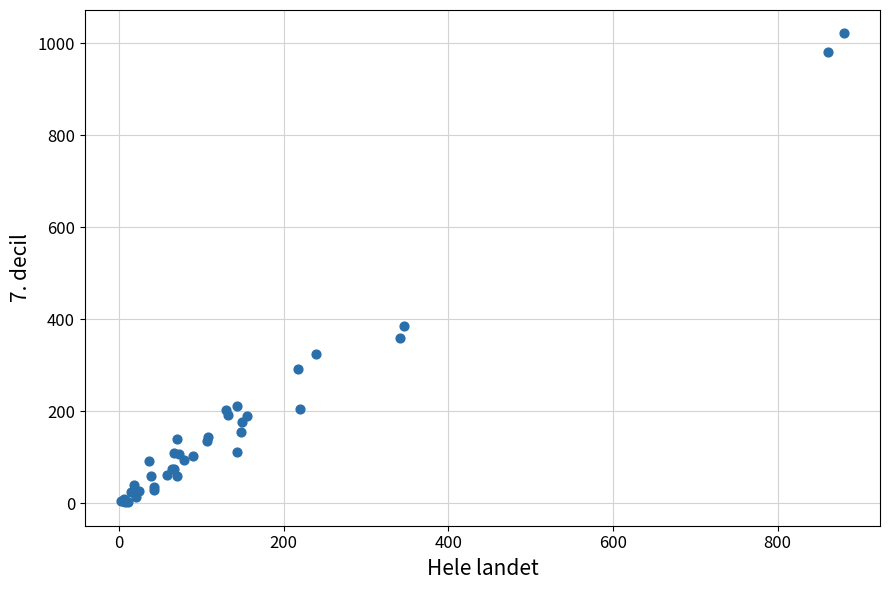

What Y value in the scatter plot is closest to 511?

384.9